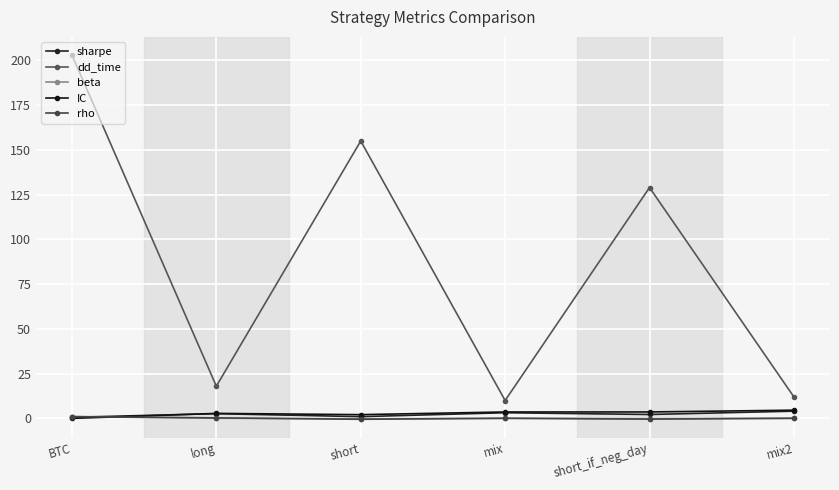

What is the smallest value displayed?

-0.5